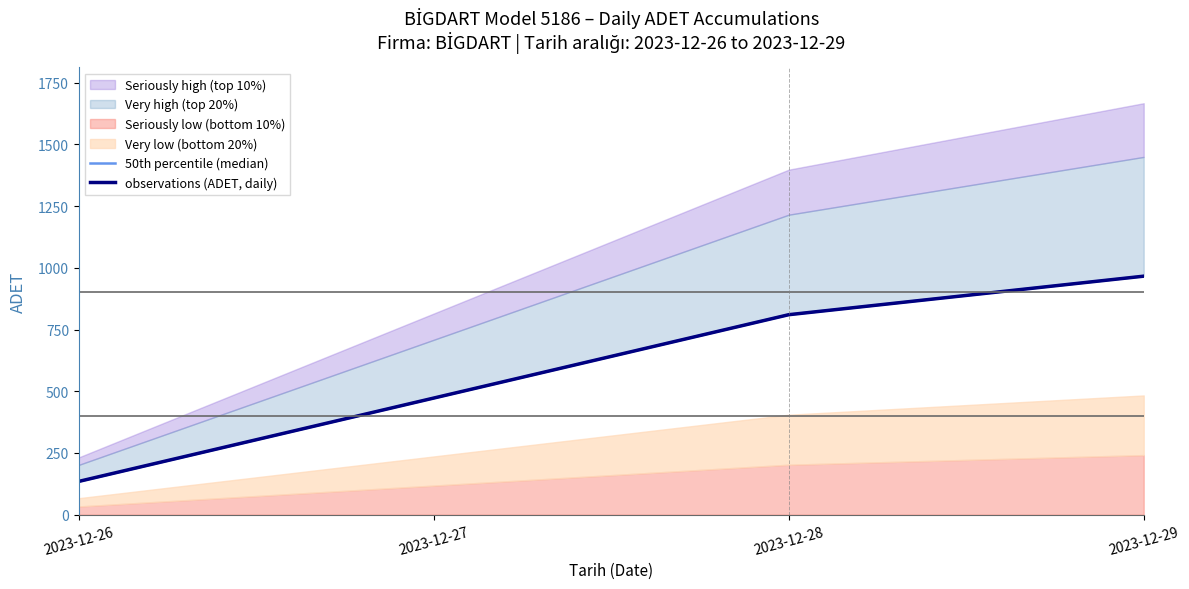

What value does the 50th percentile (median) series have at 2023-12-28?

810.0